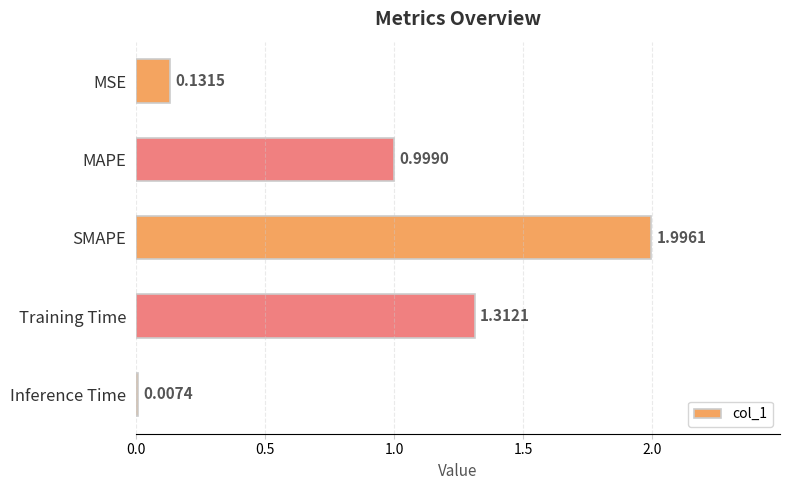

Which label corresponds to the largest value in the chart?

SMAPE